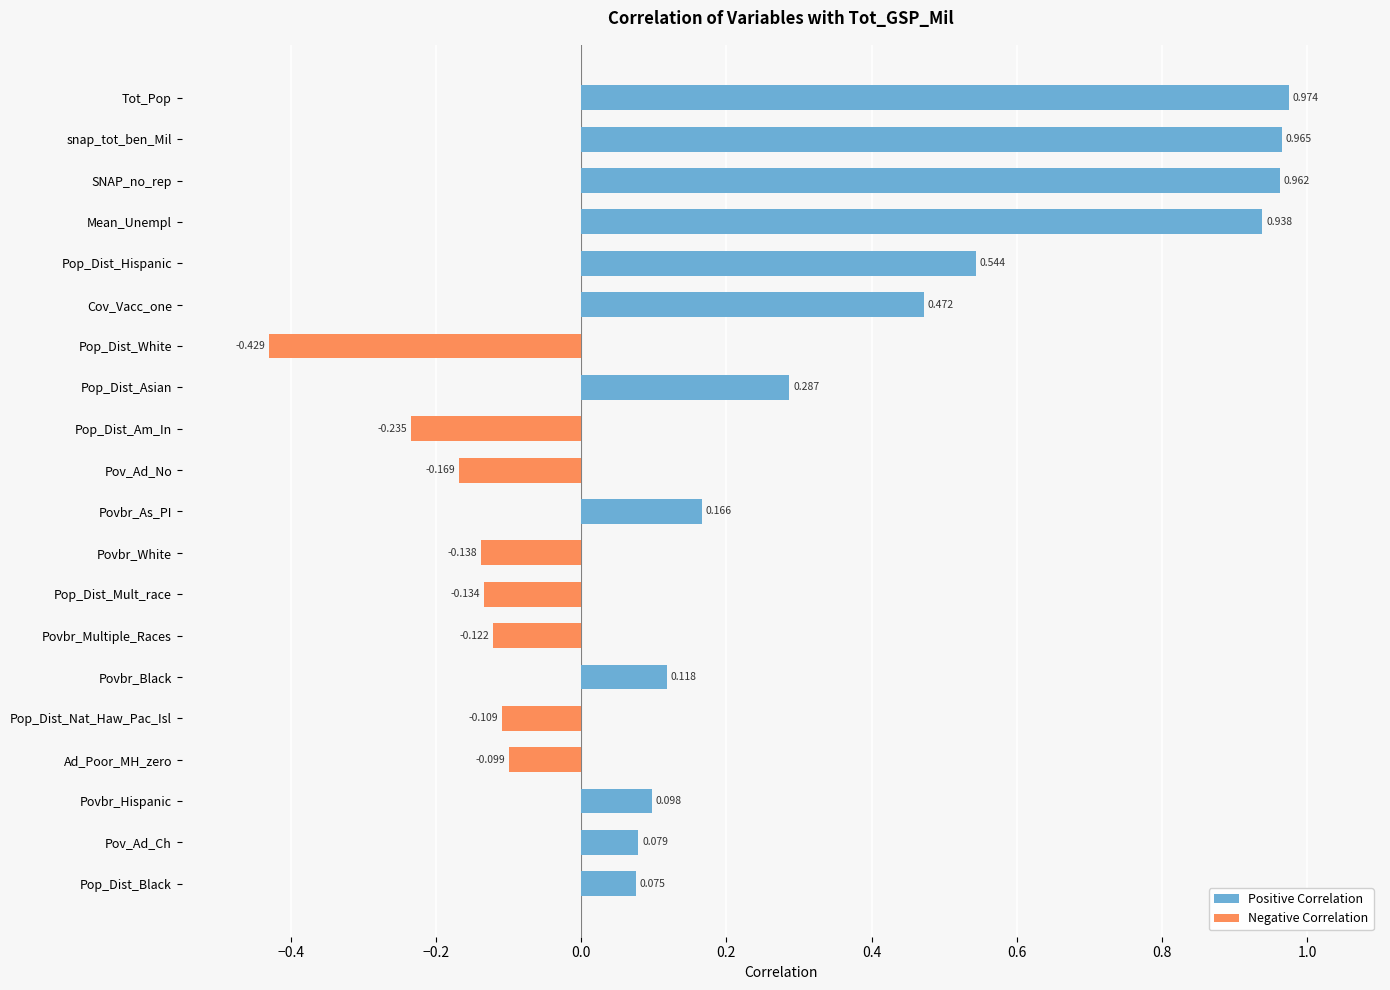

Rank the series at Cov_Vacc_one from lowest to highest value.

Negative Correlation, Positive Correlation